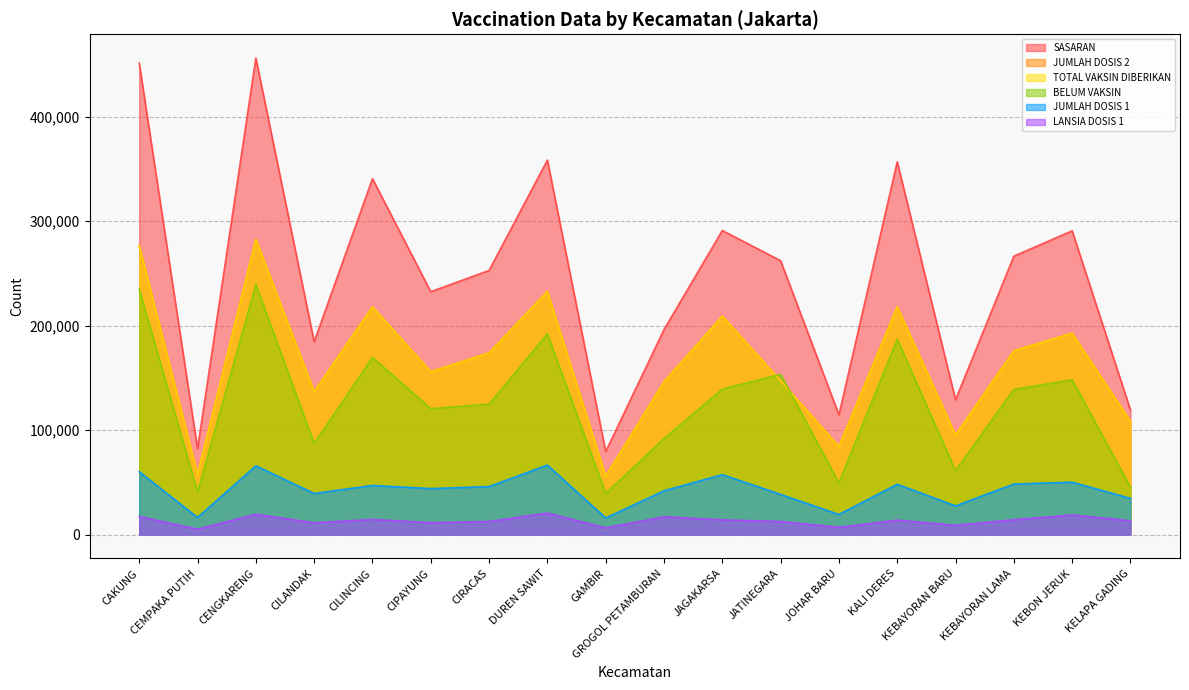

What is the sum of the TOTAL VAKSIN DIBERIKAN values at CILANDAK and KEBAYORAN BARU?

232128